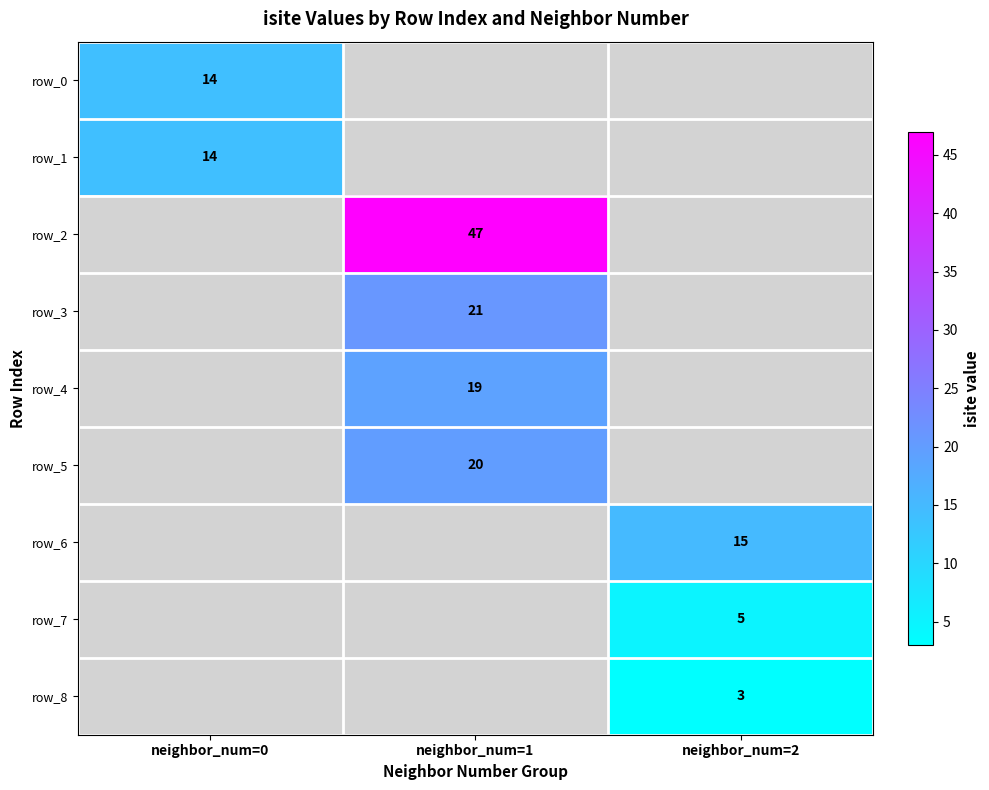

The row_8 series shows 1 at neighbor_num=2. True or false?

False